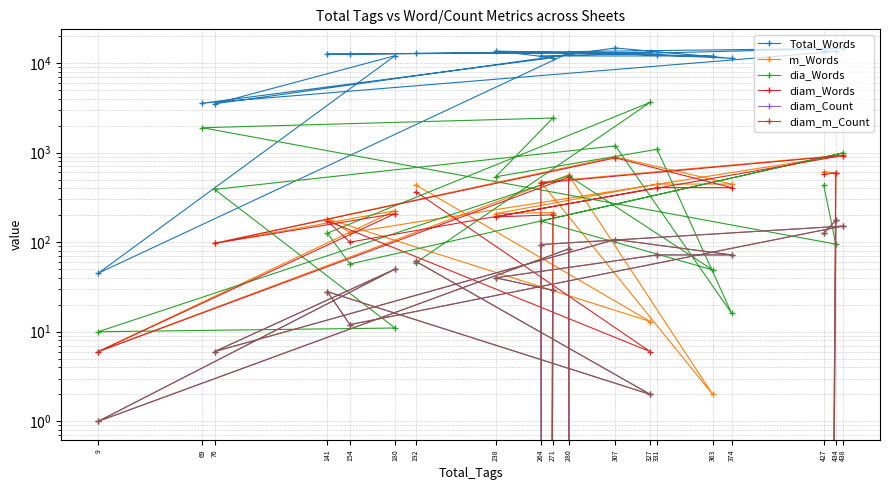

At which category does m_Words reach its first local peak?

141